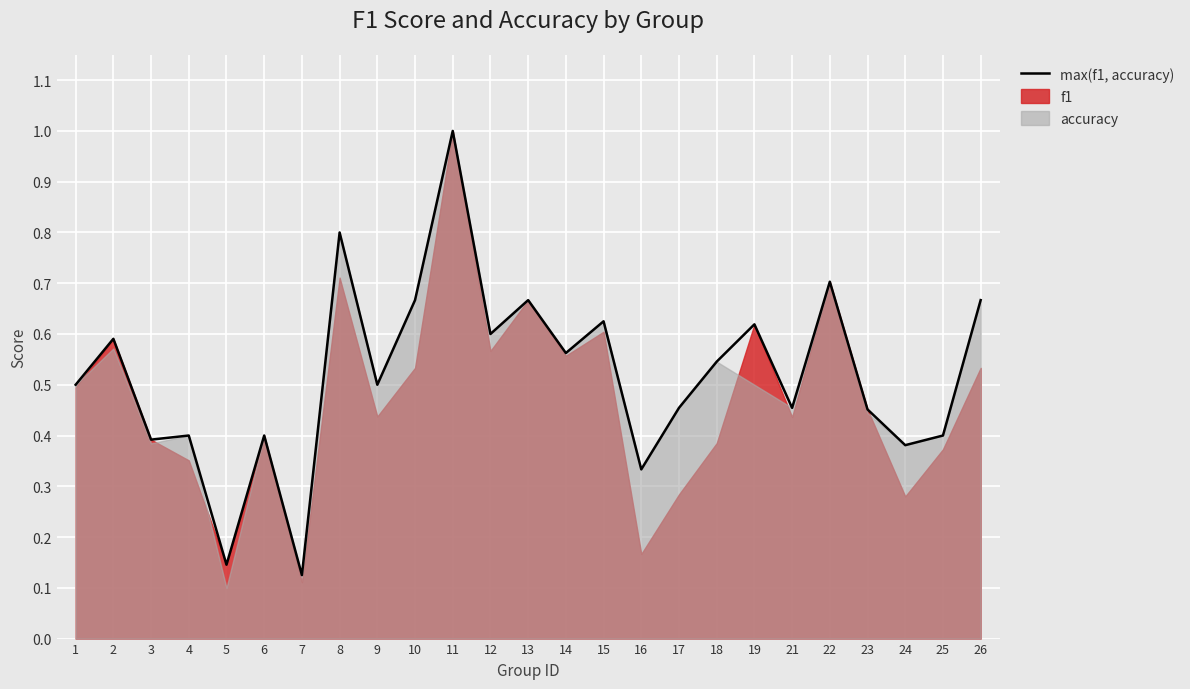

True or false: the data has more than 2 interior local peaks.

True